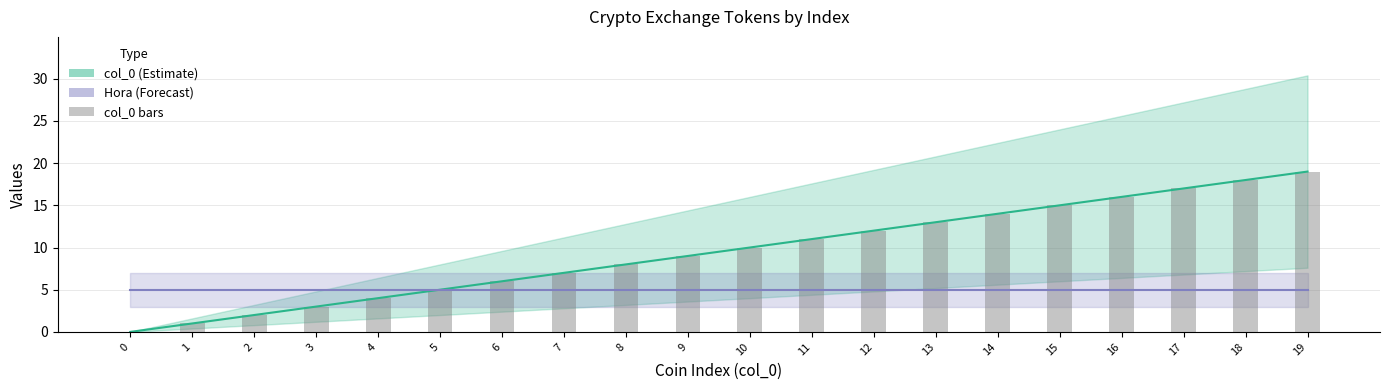

How many data points does each series have?

20